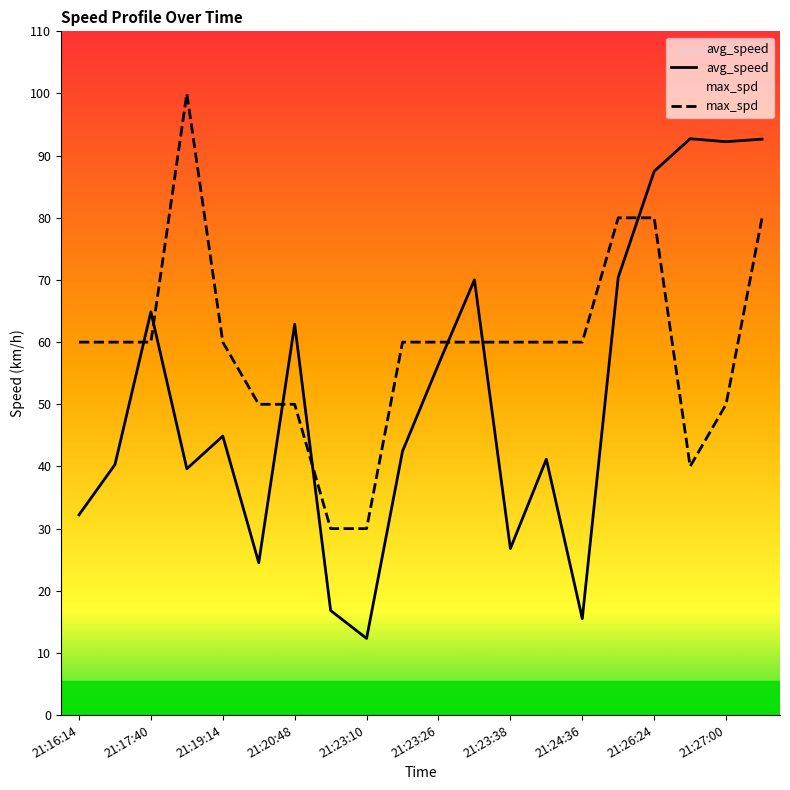

List the series in order of their overall mean, highest first.

max_spd, avg_speed